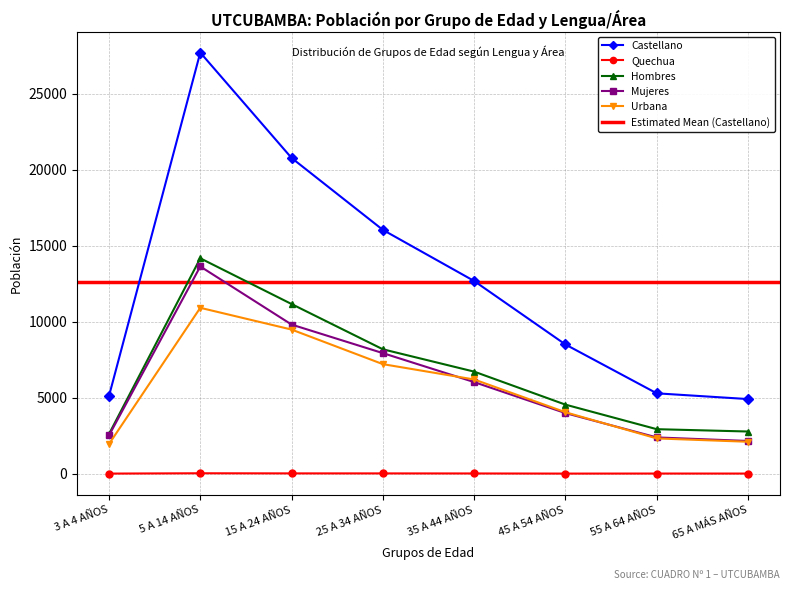

What is the lowest value of the Castellano series?

4907